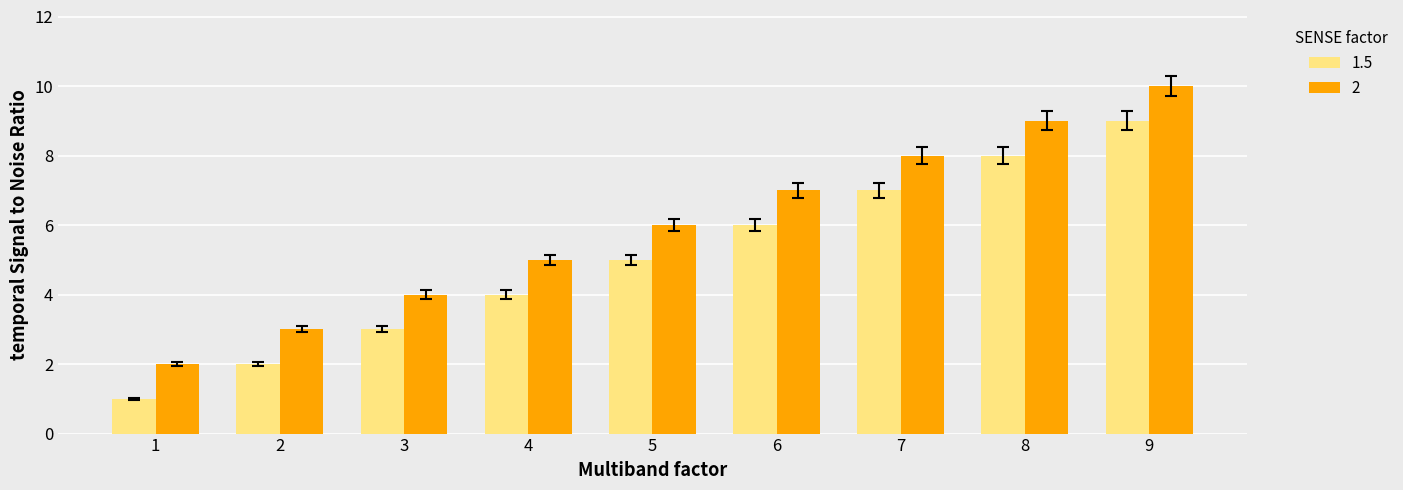

Is it true that 2 equals 3 at 5?

False